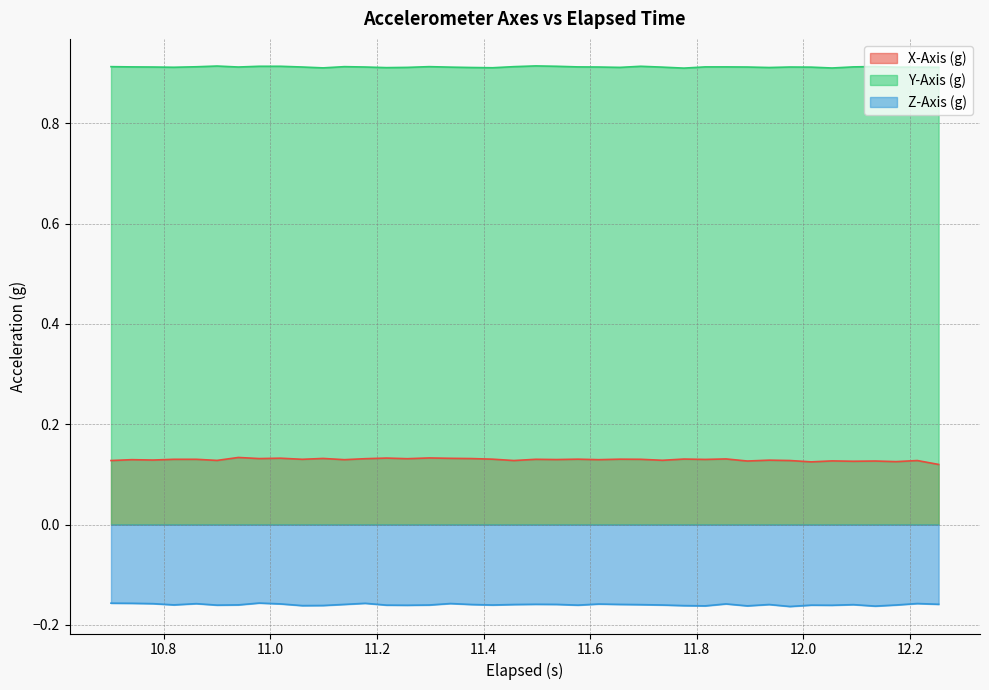

What are all the series names shown in the legend?

X-Axis (g), Y-Axis (g), Z-Axis (g)